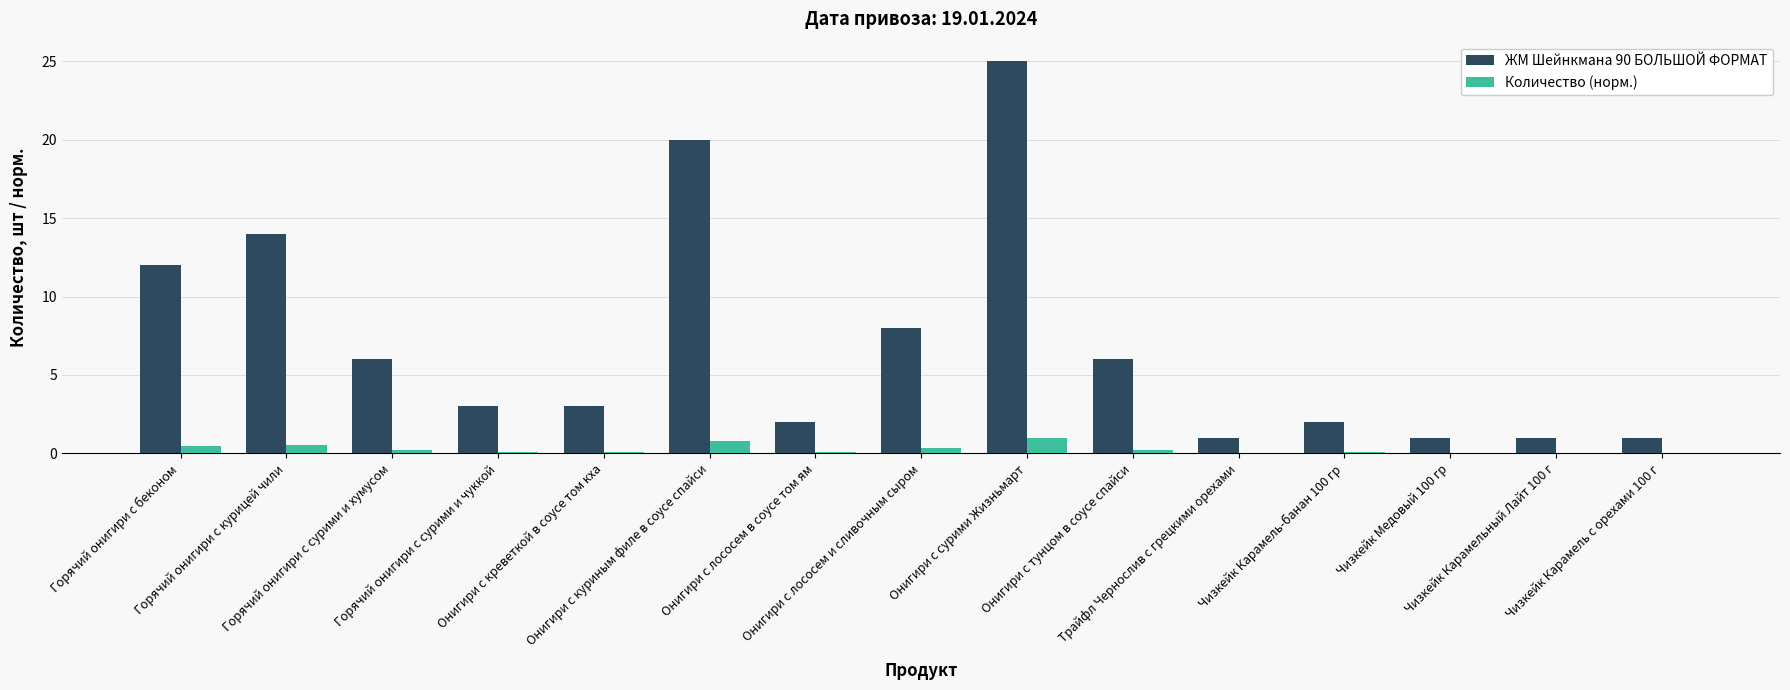

Which series has the largest total across all categories?

ЖМ Шейнкмана 90 БОЛЬШОЙ ФОРМАТ